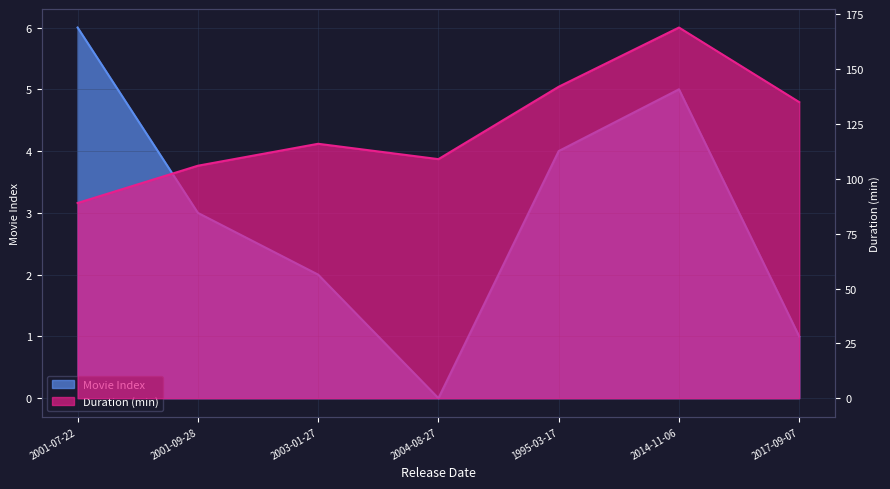

Is the value of Movie Index at 1995-03-17 greater than the value of Duration (min) at 1995-03-17?

No